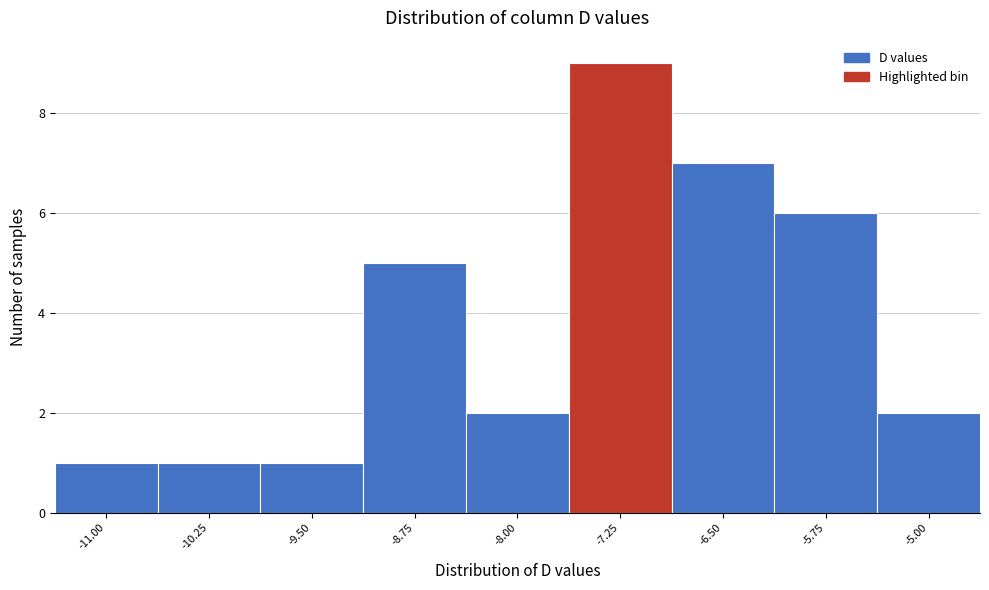

Reading left to right, list all the values displayed in this chart.

-11.00=1	-10.25=1	-9.50=1	-8.75=5	-8.00=2	-7.25=9	-6.50=7	-5.75=6	-5.00=2